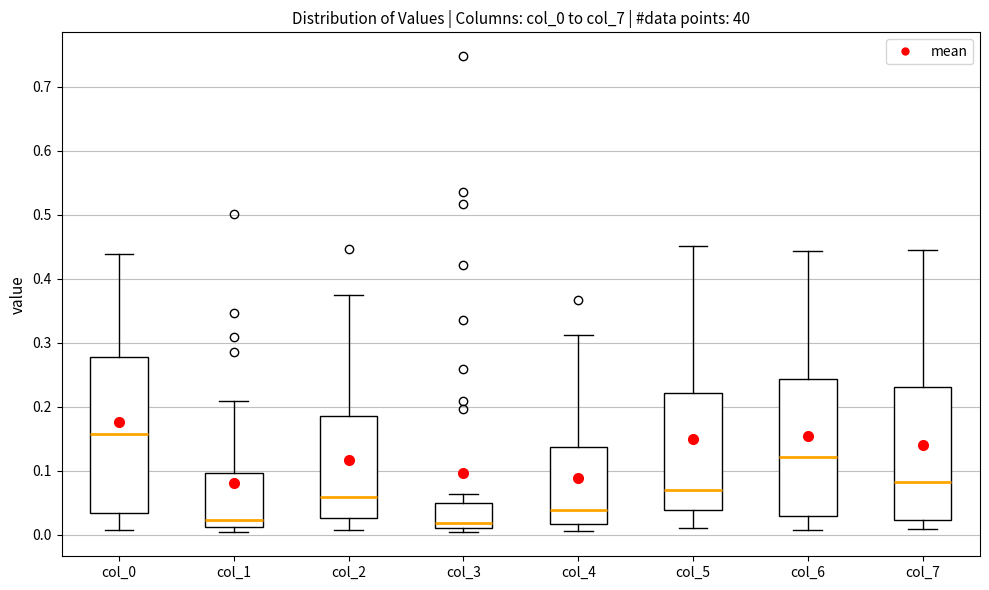

Comparing the boxes themselves (not the whiskers), which one is the tallest?

col_0